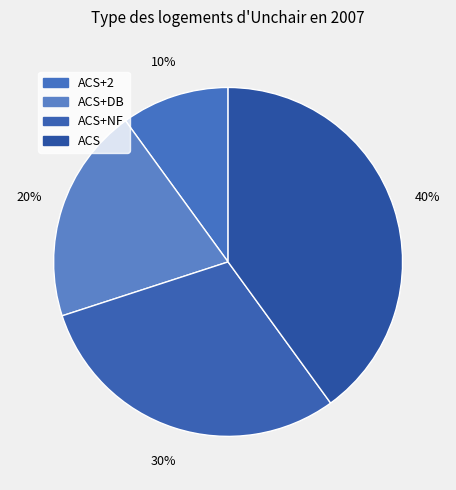

Count the number of slices in the pie.

4